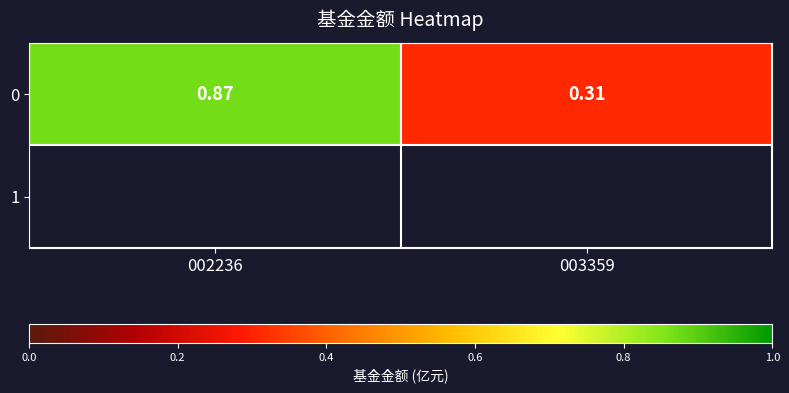

What is the difference between the maximum and minimum values?

0.6